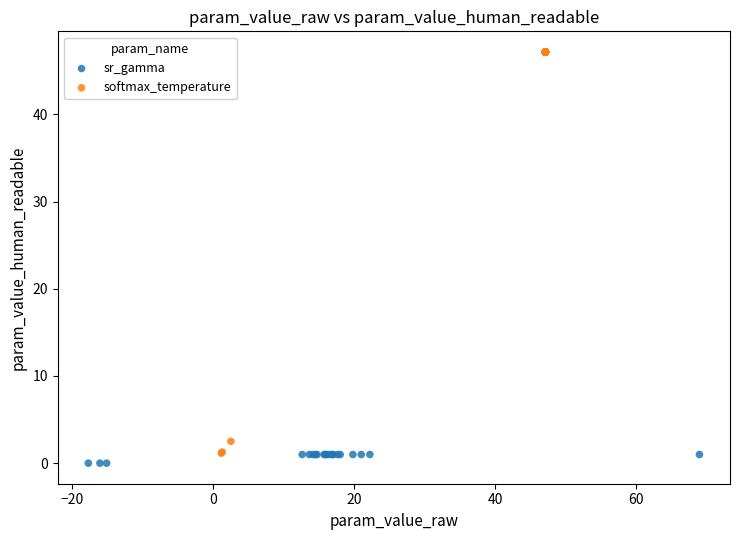

What are all the series names shown in the legend?

sr_gamma, softmax_temperature